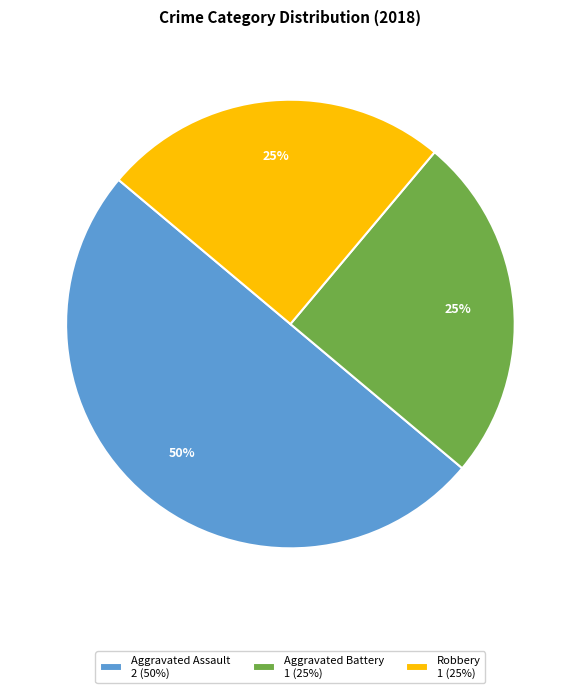

Combined, do Aggravated Assault 2 (50%) and Robbery 1 (25%) account for over 50%?

Yes